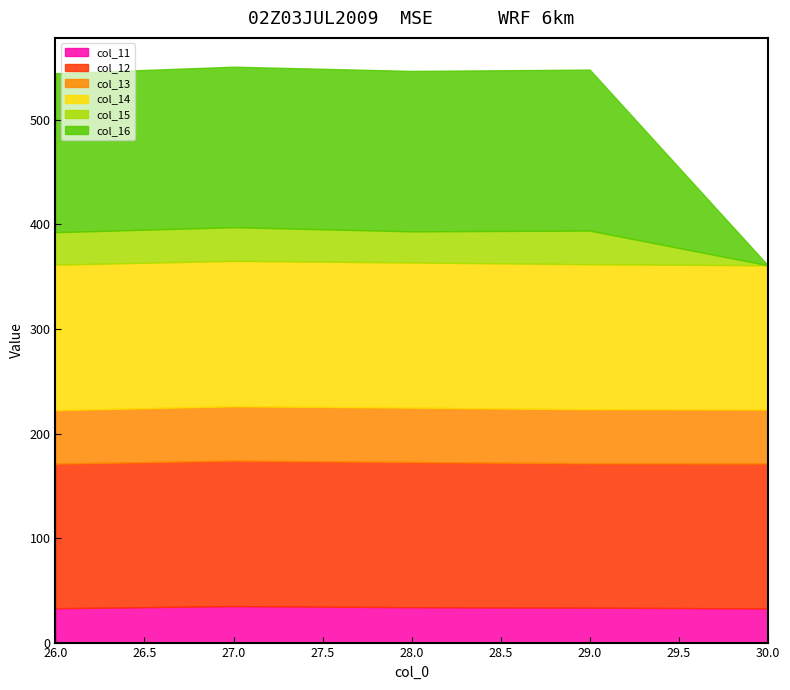

Reading right to left, extract all data points from this chart.

col_11: 32.7	33.4	33.9	34.9	32.9
col_12: 138.7	138.1	138.9	139.1	138.3
col_13: 51.7	51.7	52.0	52.0	51.2
col_14: 138.0	138.8	138.9	139.1	139.2
col_15: 0.0	32.2	29.8	32.2	31.0
col_16: 0.0	154.0	153.5	153.5	152.0